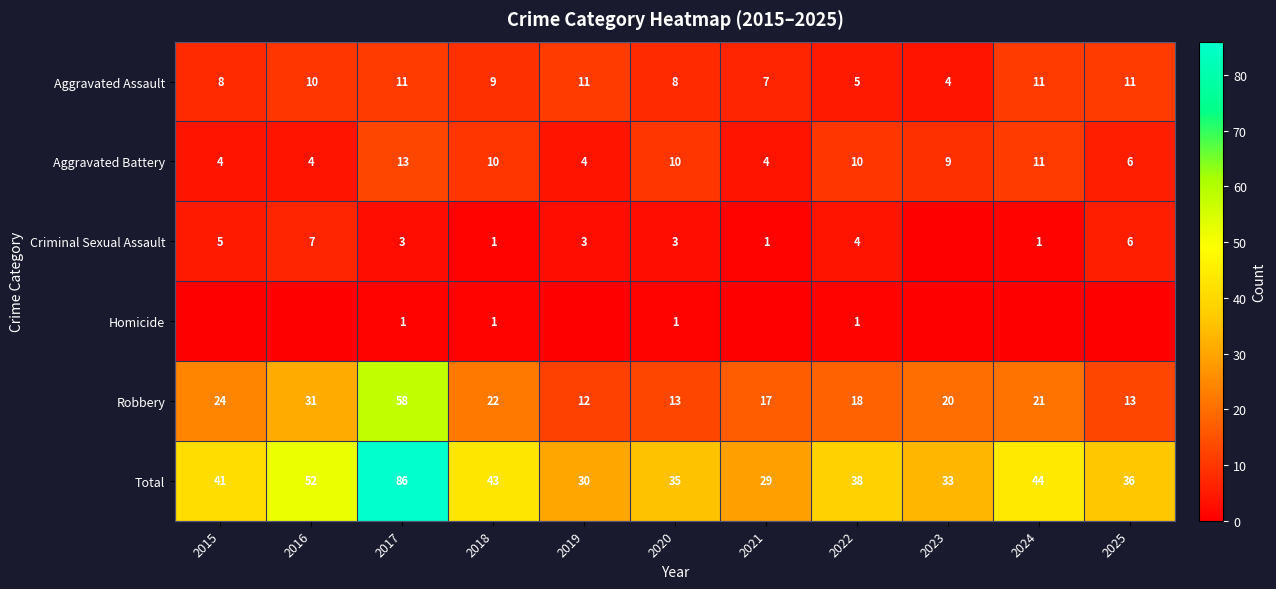

At which label does Total reach its peak?

2017